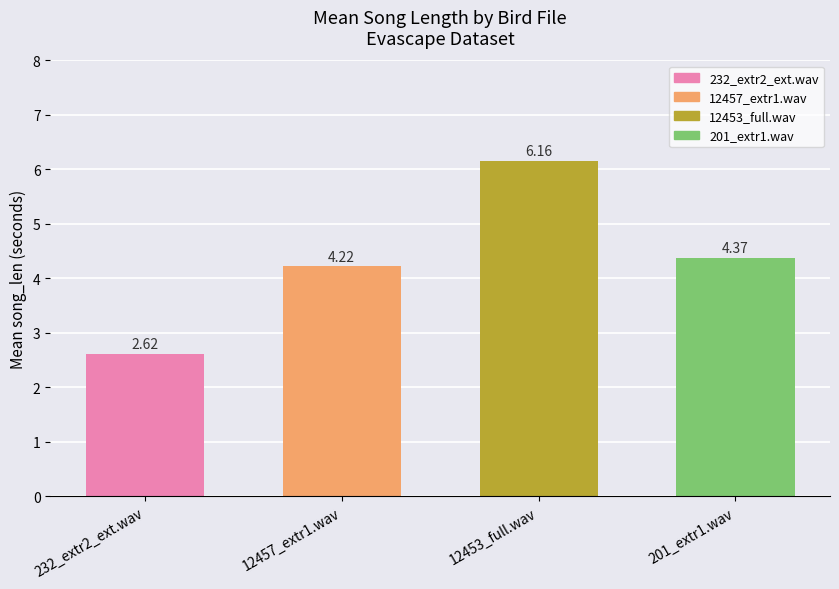

How many data points are above 4?

3